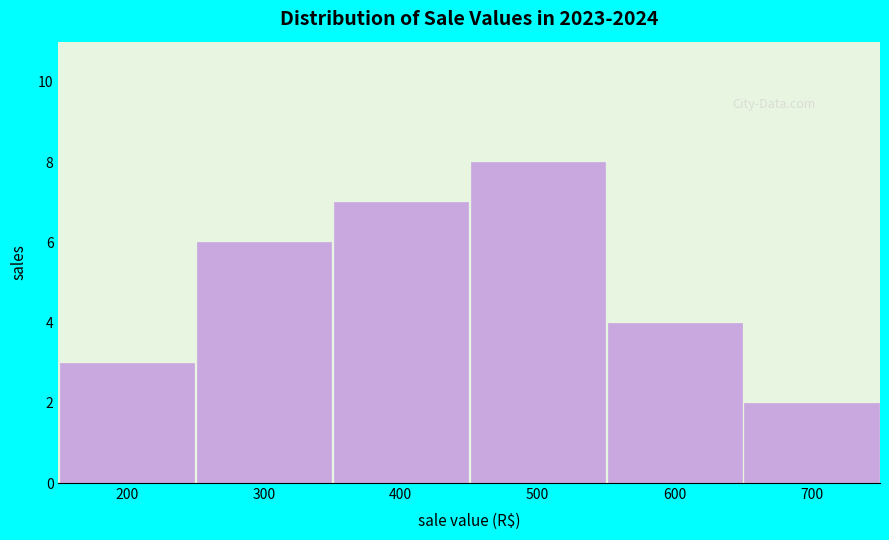

Reading left to right, transcribe this chart: for each bar, give the range it covers on the x-axis and its height. The values are not printed on the chart, so give them approximately, as read against the axis.

150 to 250: 3
250 to 350: 6
350 to 450: 7
450 to 550: 8
550 to 650: 4
650 to 750: 2